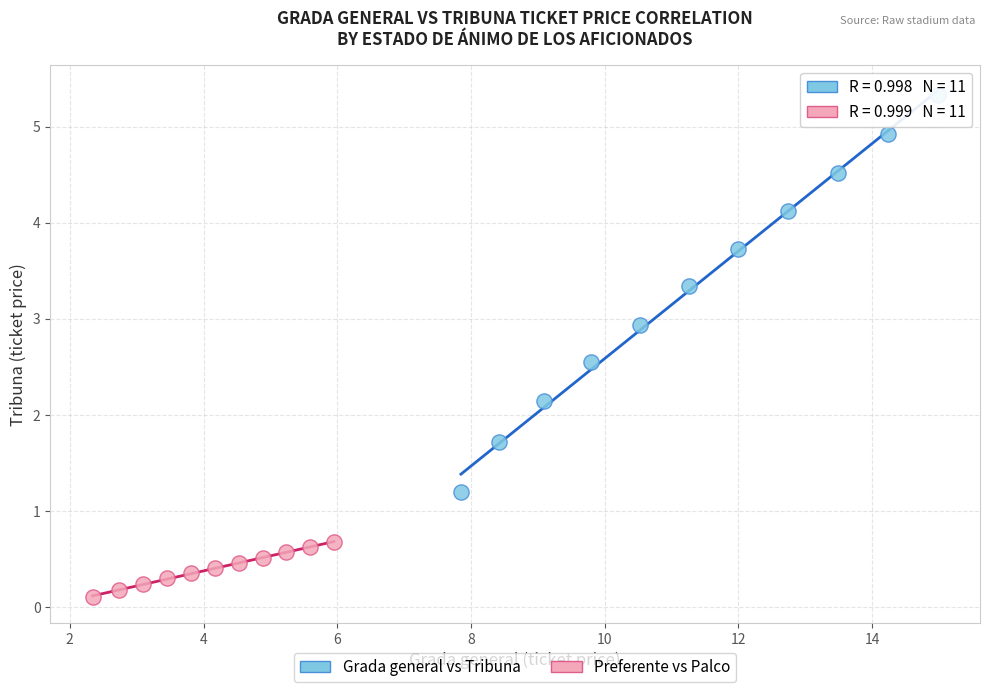

Which series has the largest Y range (max minus min)?

Grada general vs Tribuna